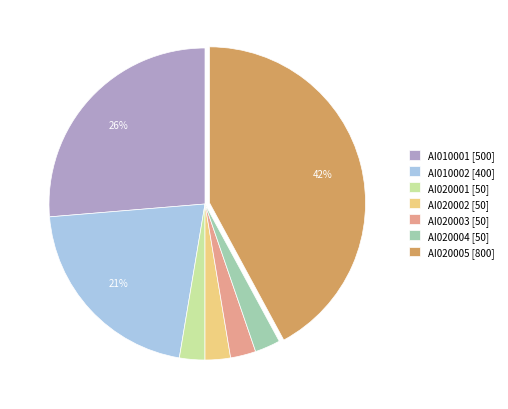

Do AI010002 and AI020004 together represent more than half of the pie?

No